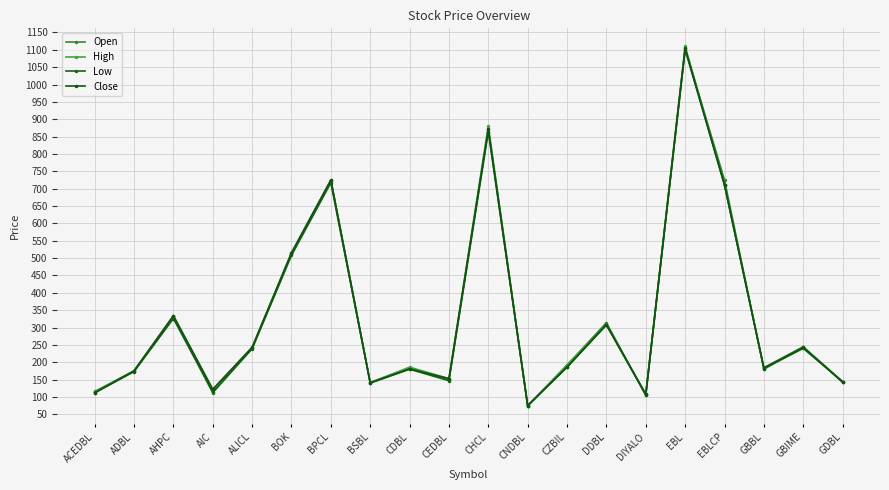

What is the difference between the maximum and second lowest values in the High series?

1002